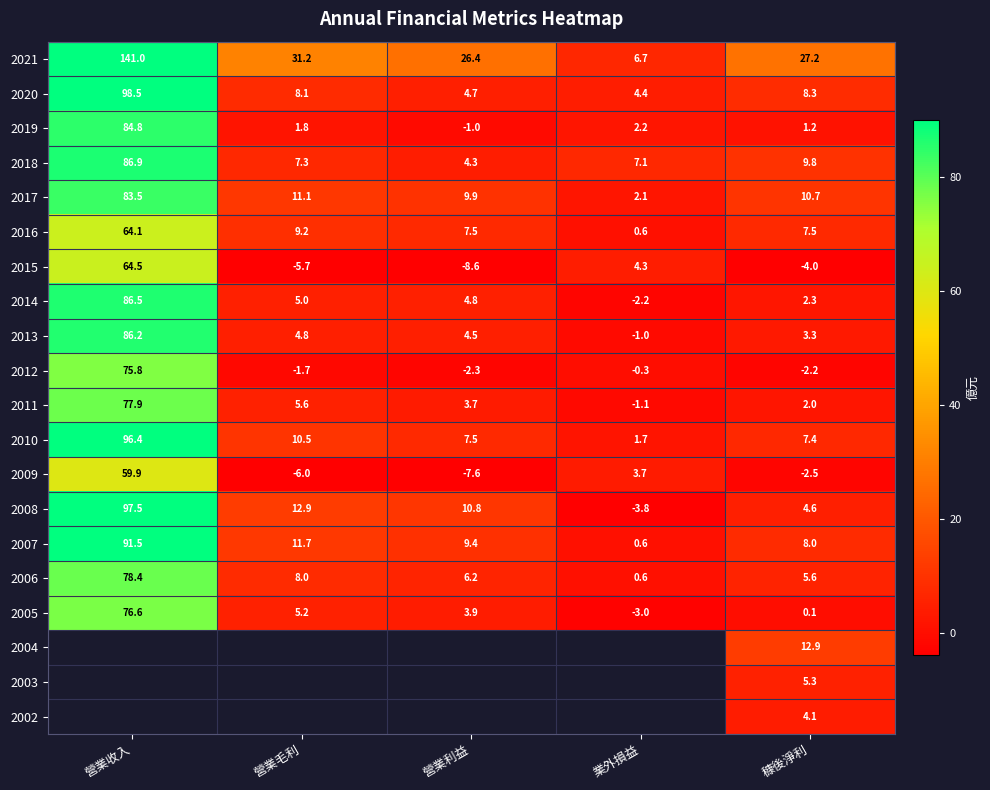

At which label is 2007 closest to 46?

營業毛利